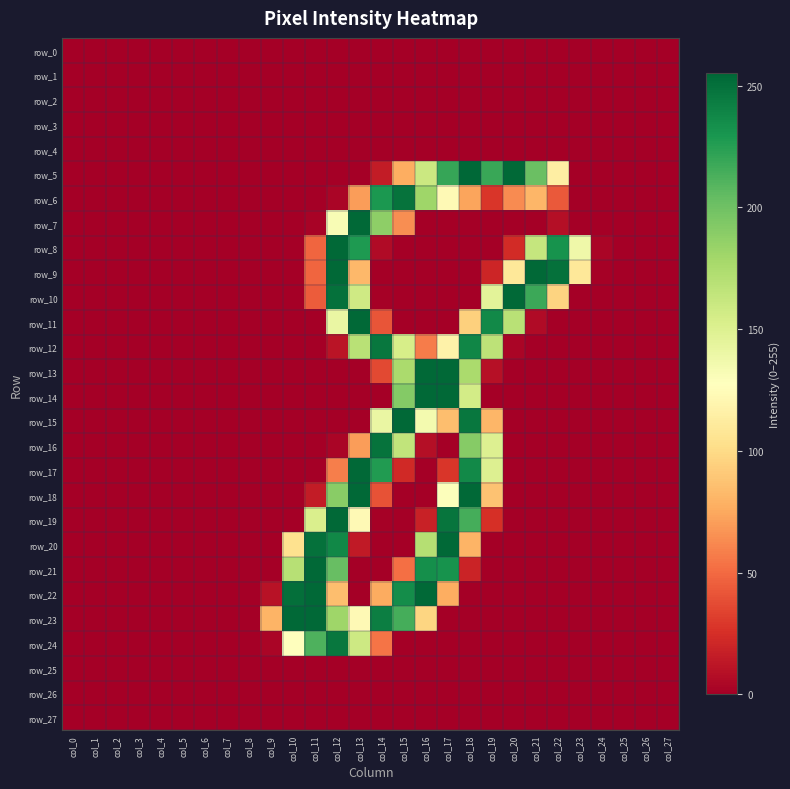

What is the greatest value displayed?

255